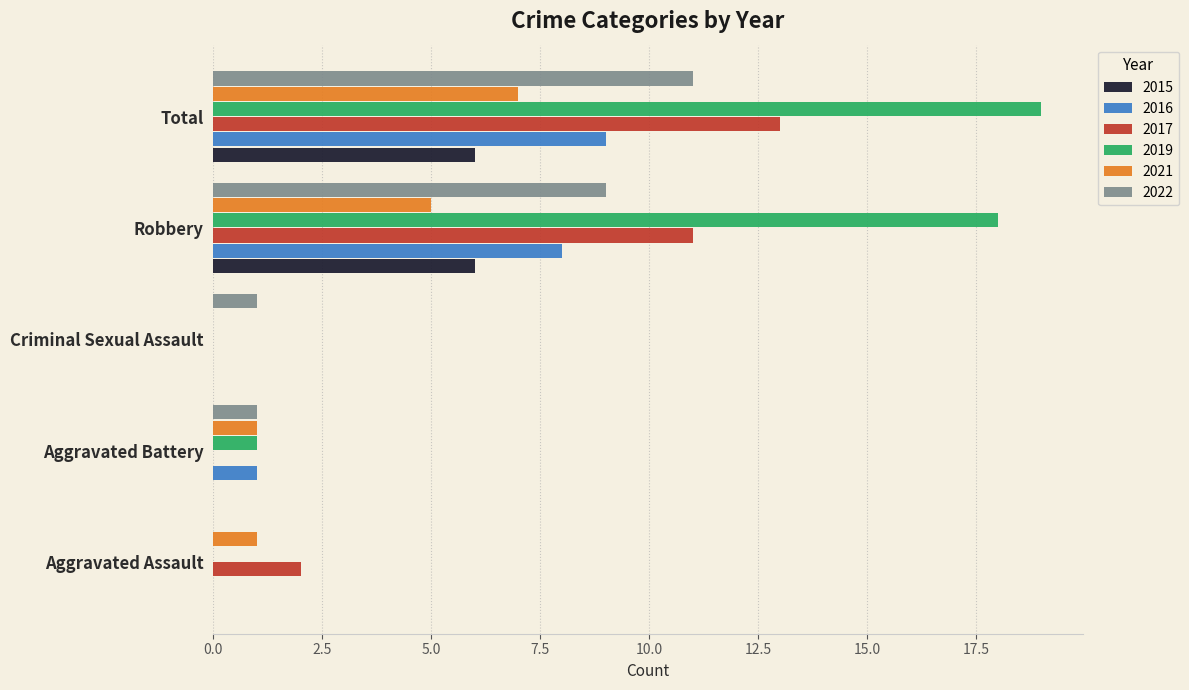

At which category is the sum across all series the highest?

Total